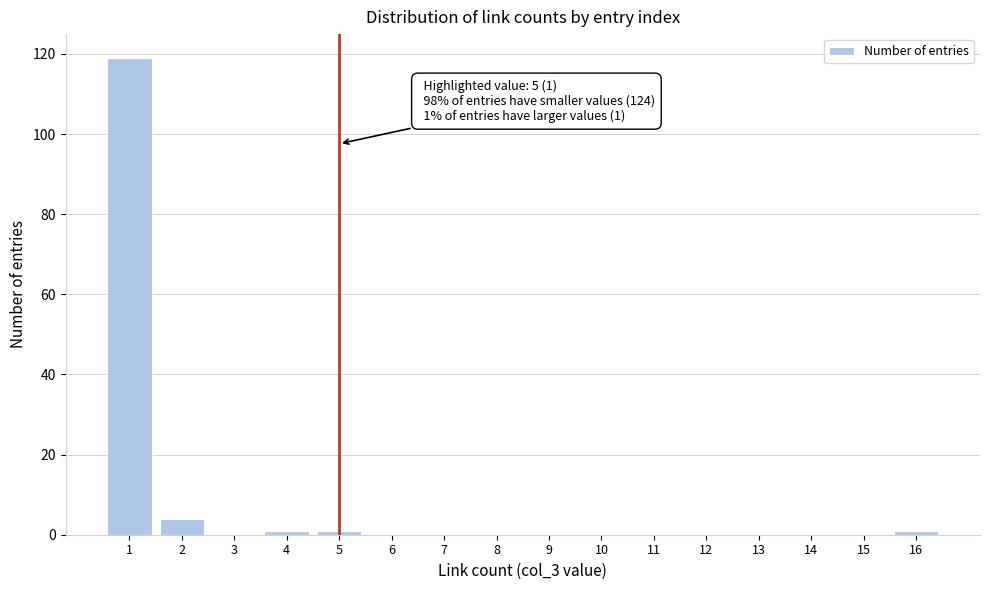

Over which range of the x-axis is the bar tallest?

0.5 to 1.5